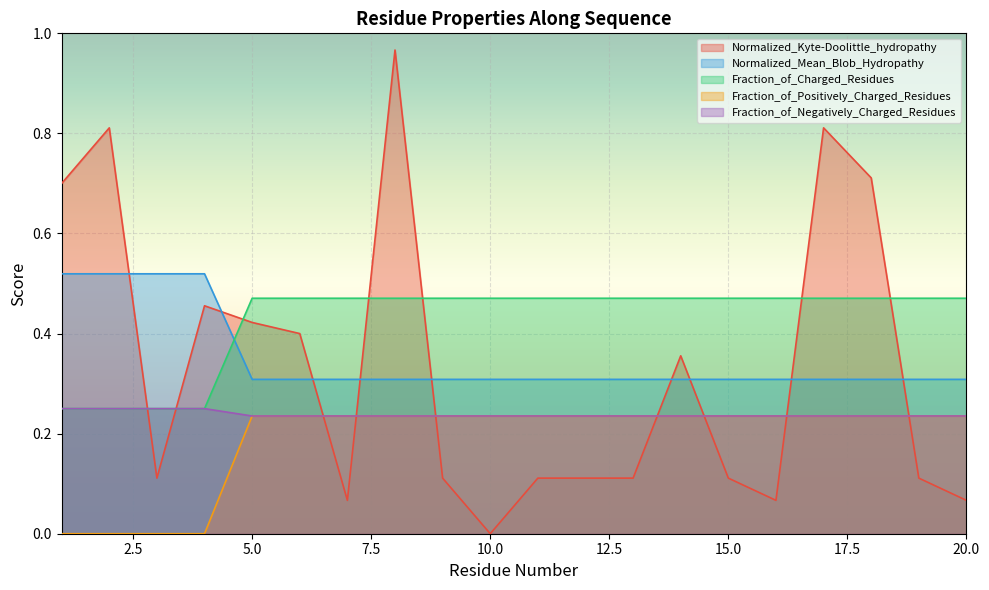

Is the value of Fraction_of_Charged_Residues at 7 greater than the value of Fraction_of_Negatively_Charged_Residues at 11?

Yes